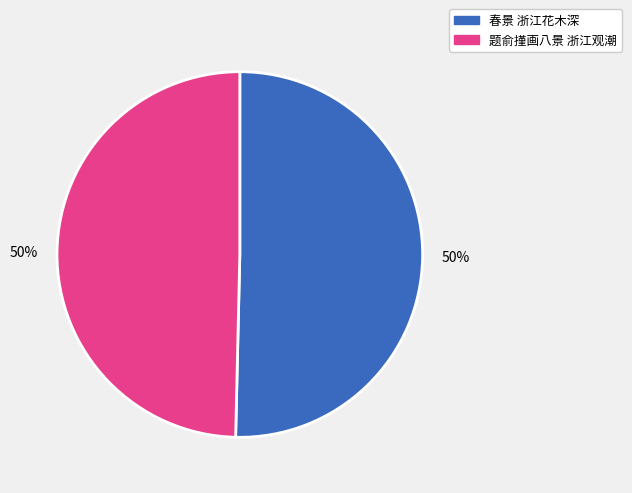

Do 春景 浙江花木深 and 题俞㨷画八景 浙江观潮 together represent more than half of the pie?

Yes